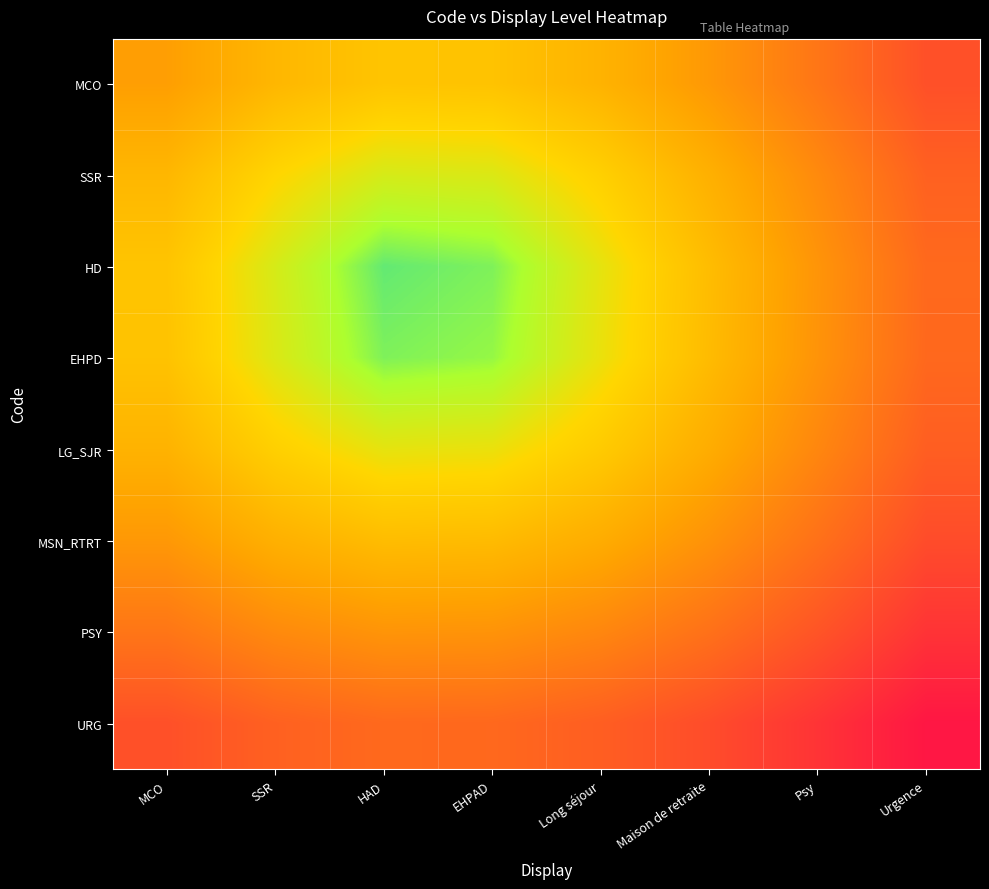

At which category is the sum across all series the highest?

Urgence